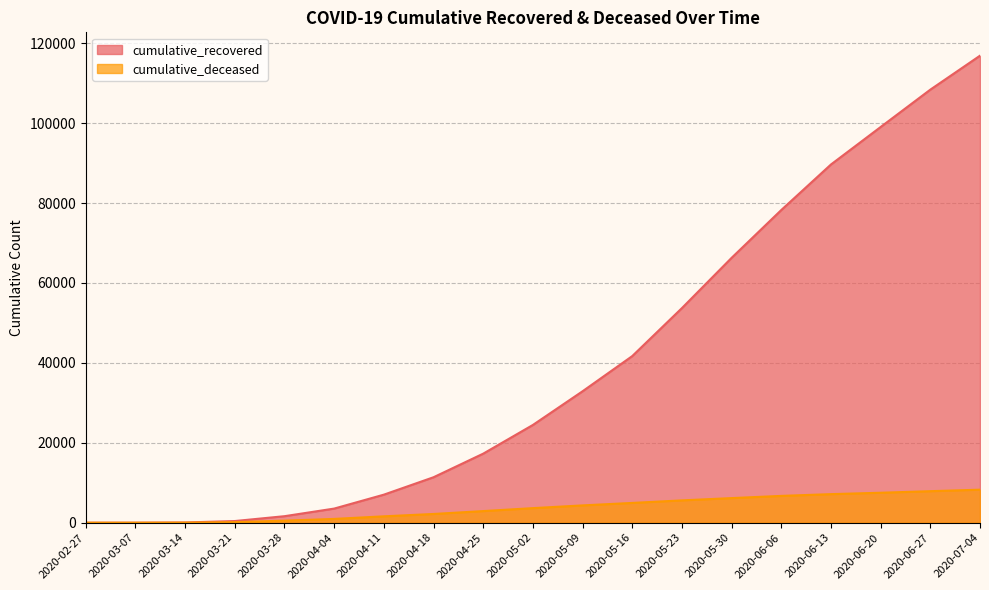

At which category is the sum across all series the highest?

2020-07-04